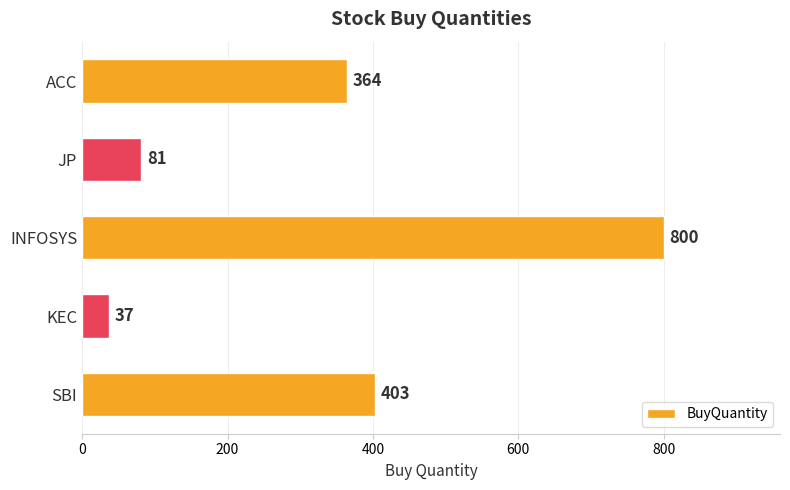

What is the average value?

337